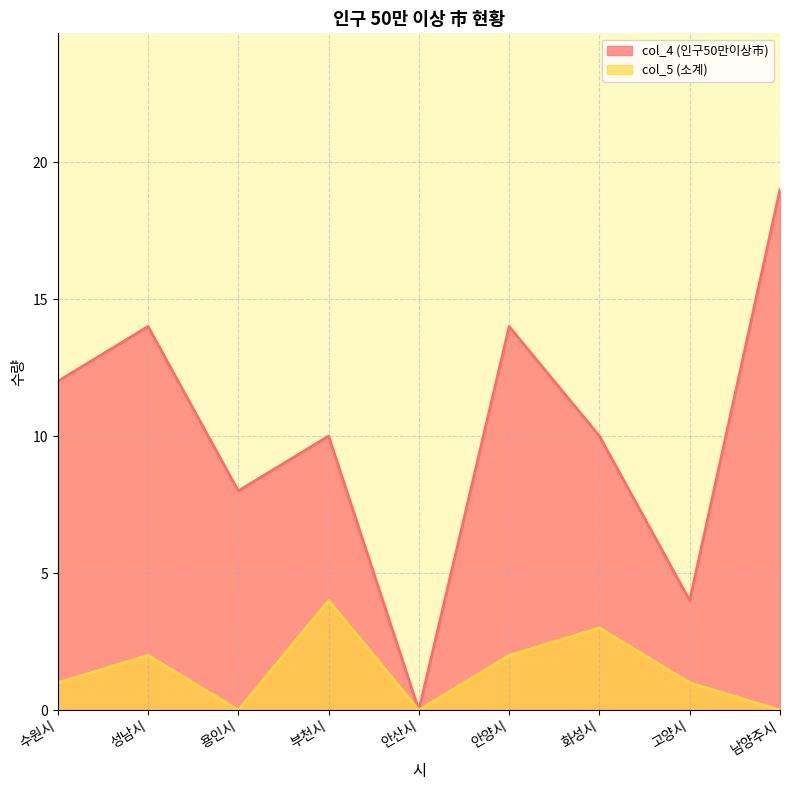

Where is the first local maximum for col_4 (인구50만이상市)?

성남시